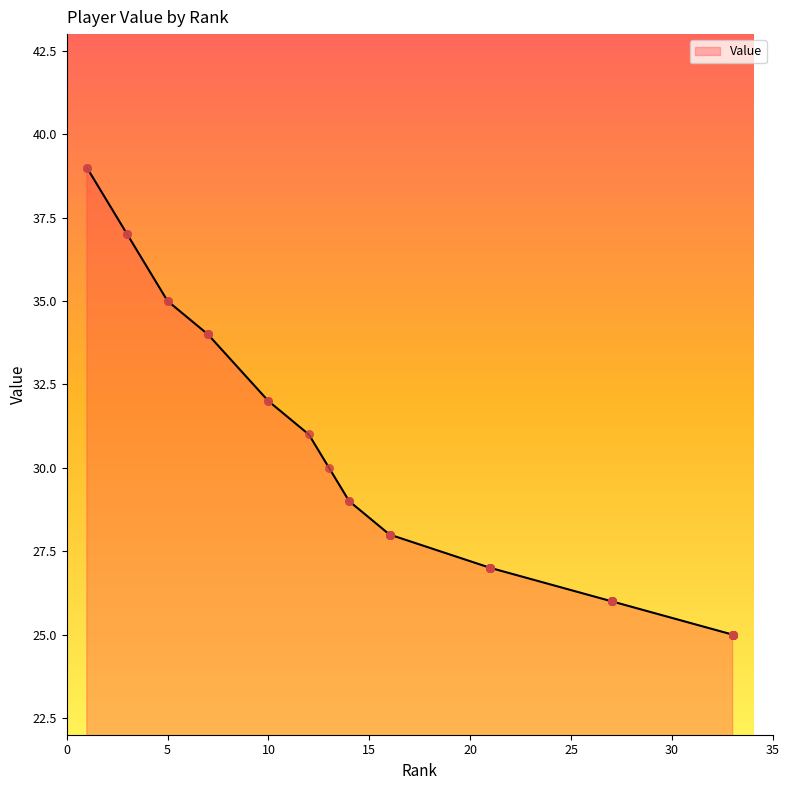

What is the change in value from 10 to 21?

-5